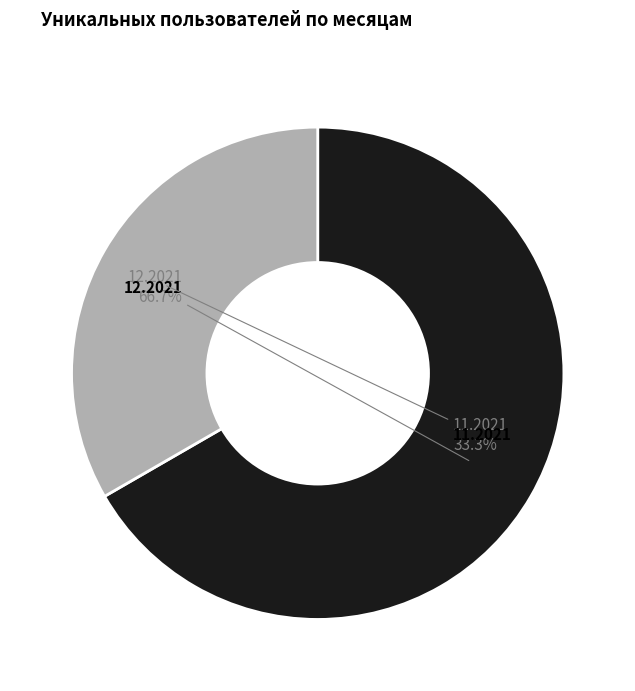

Is there any slice that represents more than half of the pie?

Yes